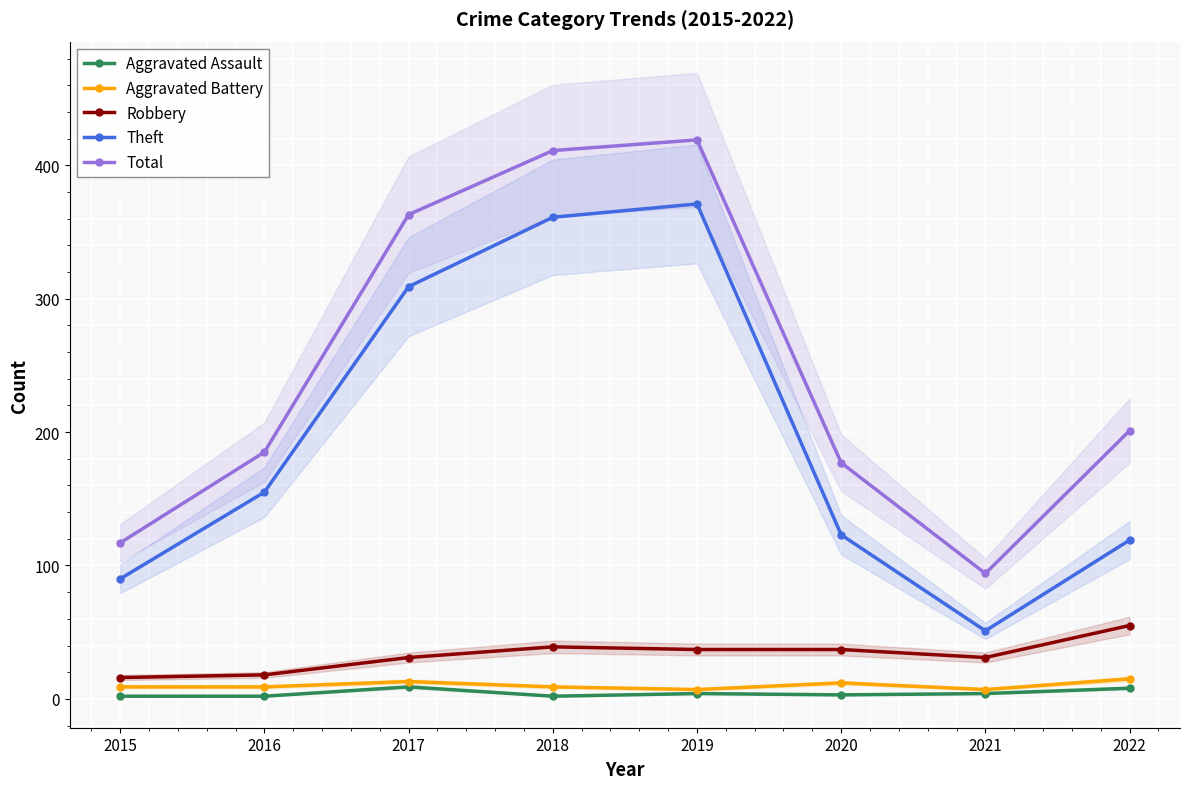

True or false: Theft and Aggravated Assault cross at least once.

False